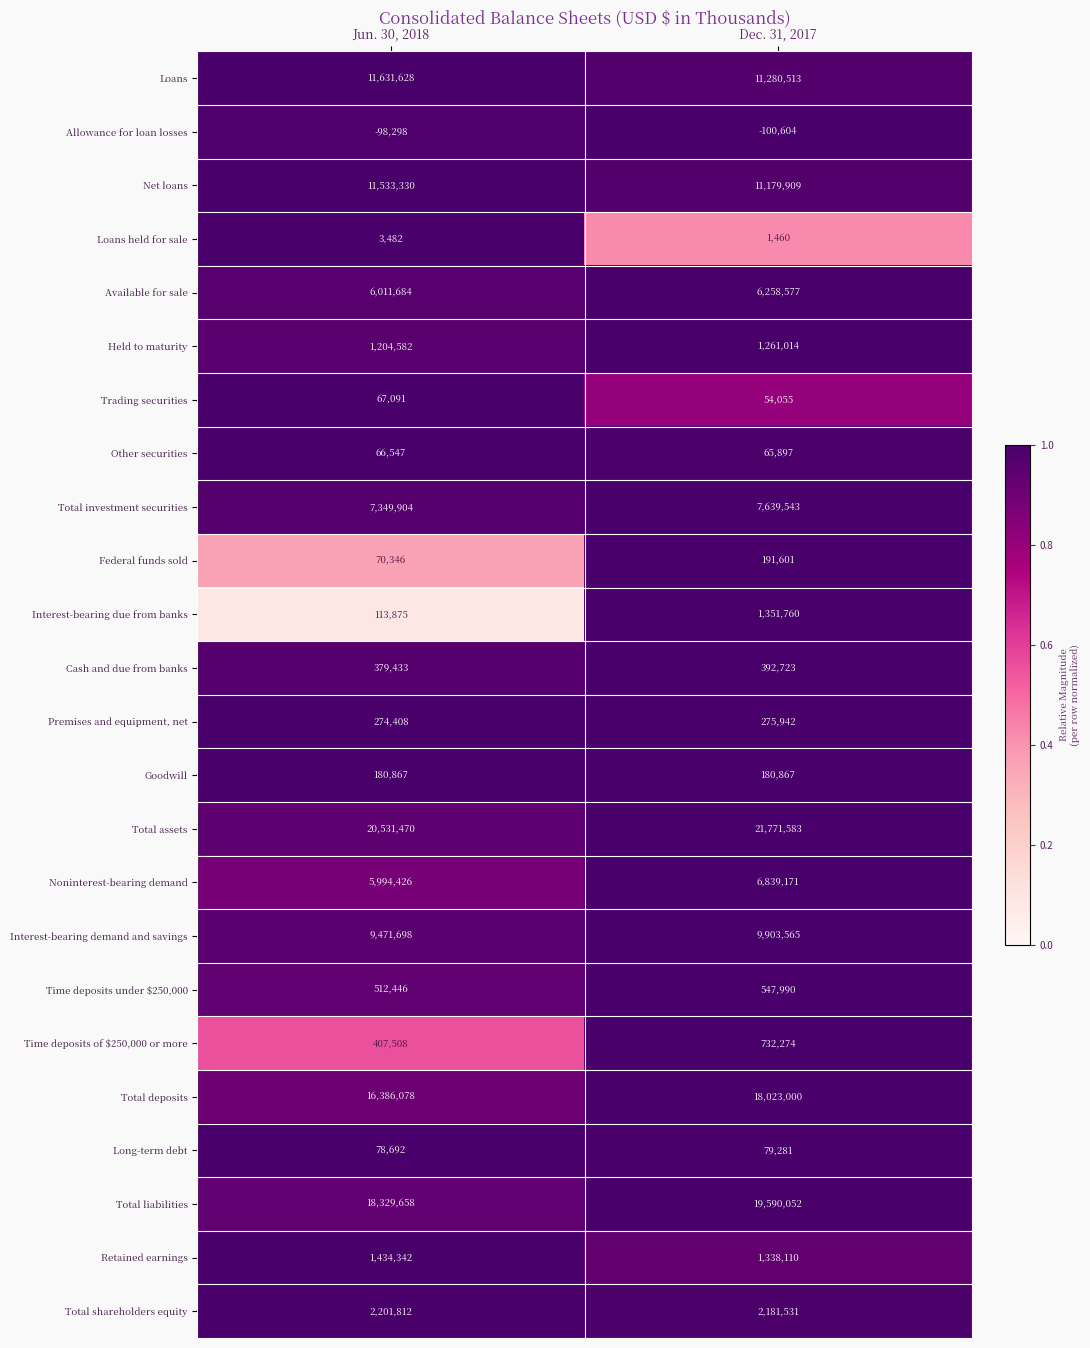

Which series has the largest range (max minus min)?

Total deposits